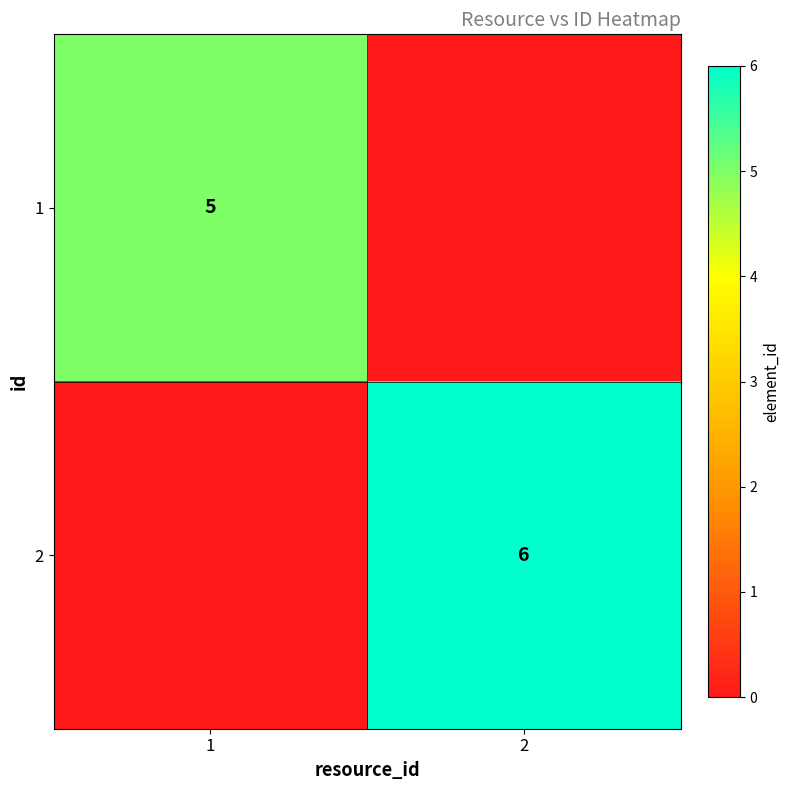

Is the value of 1 at 1 greater than the value of 2 at 2?

No